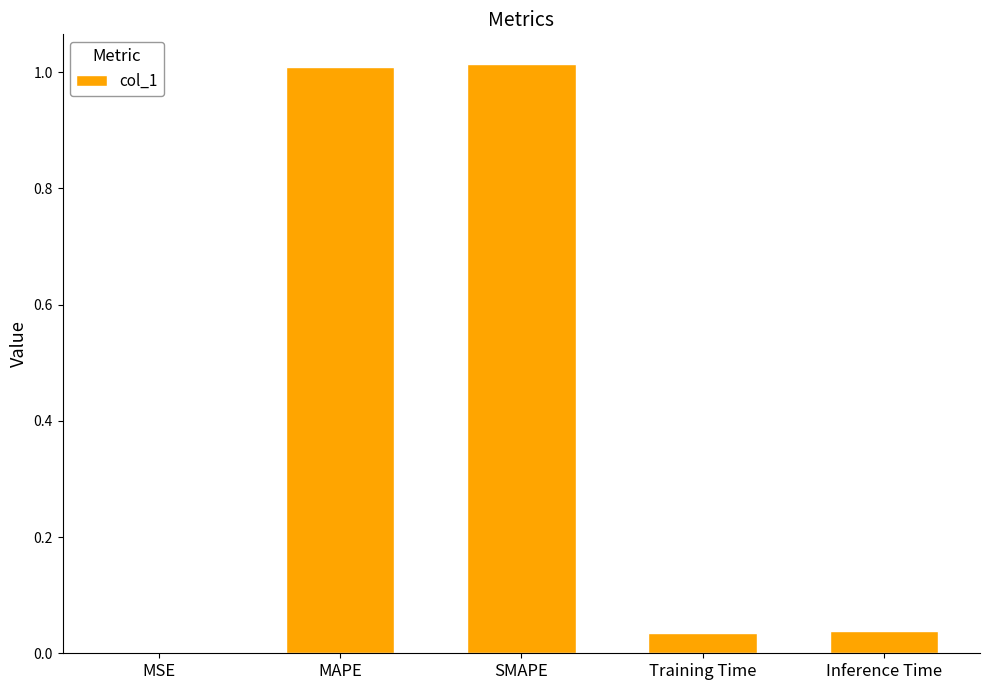

What is the sum of the values at MAPE and SMAPE?

2.0